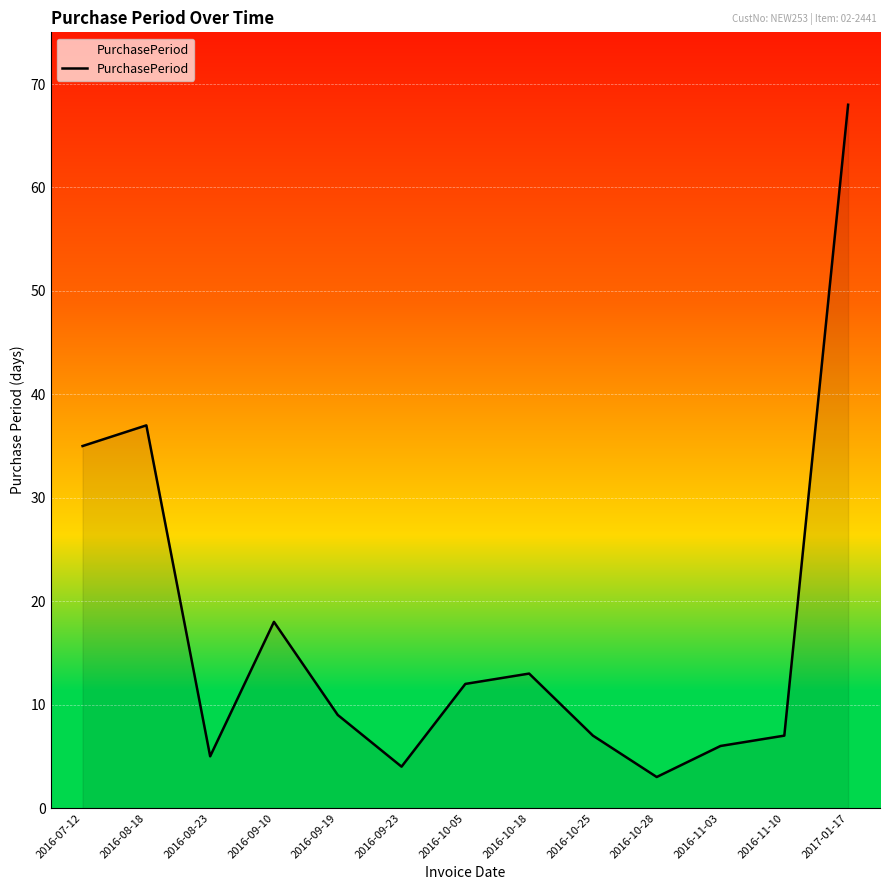

The value at 2016-08-23 is 8. True or false?

False